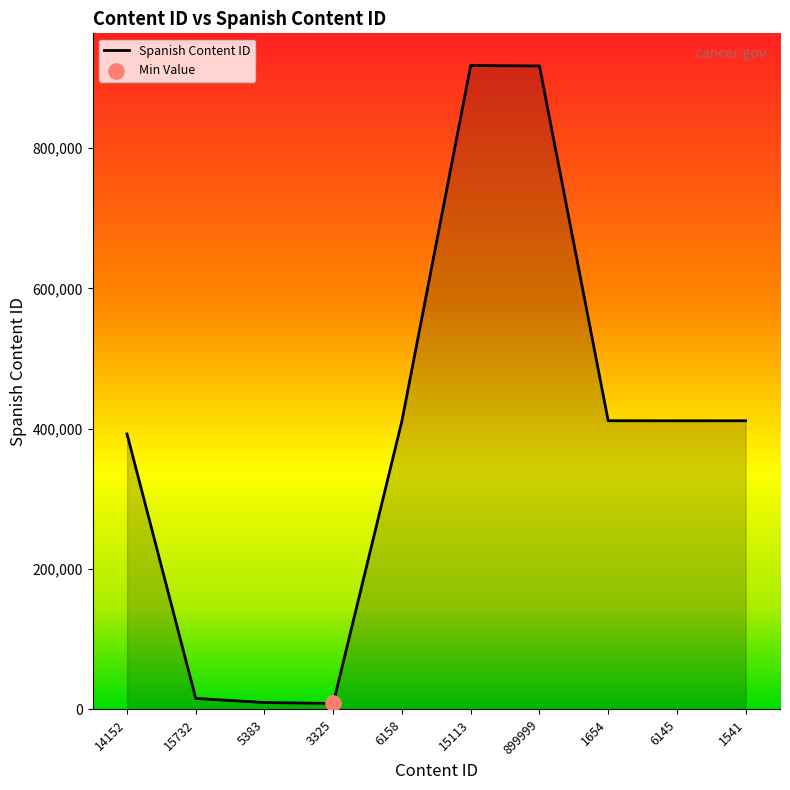

What is the change in value from 15732 to 1654?

+395804